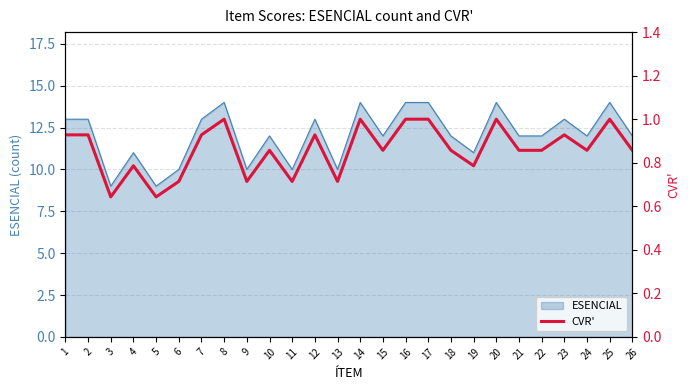

At which category does the data reach its first local valley?

3